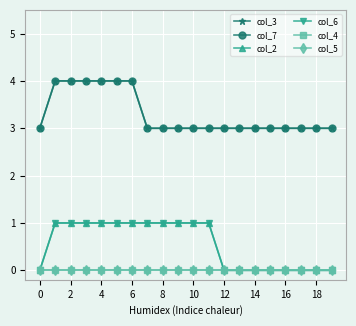

Is this an area chart (filled region under the line)?

No